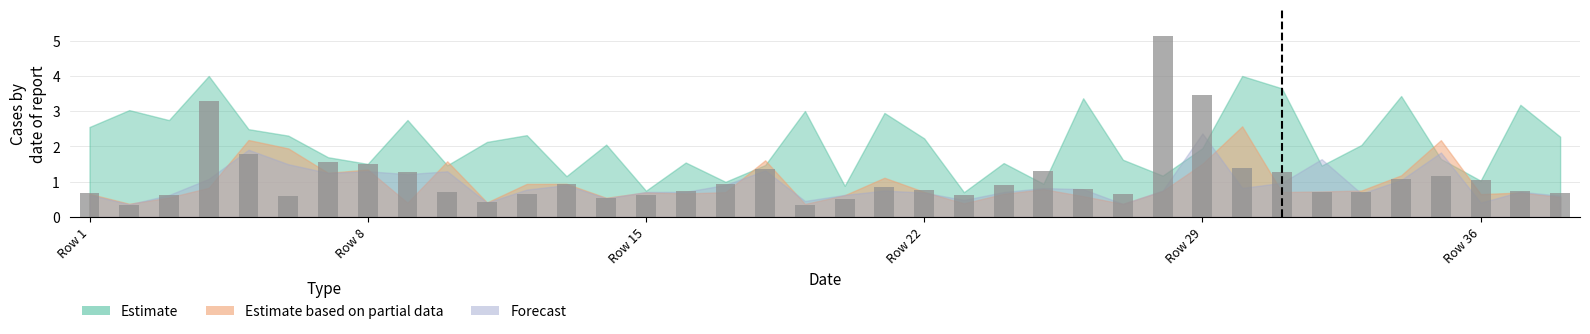

What is the value of the 11th bar from the left?

0.4